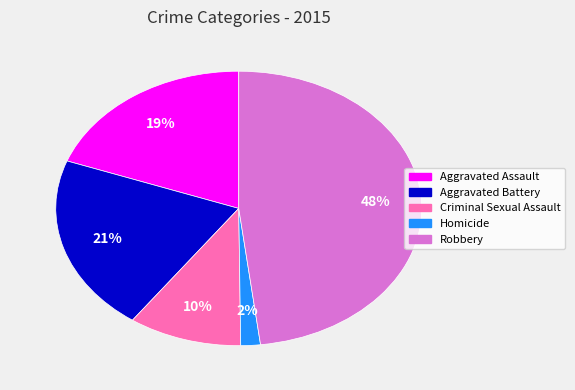

Between Homicide and Aggravated Assault, which is larger?

Aggravated Assault